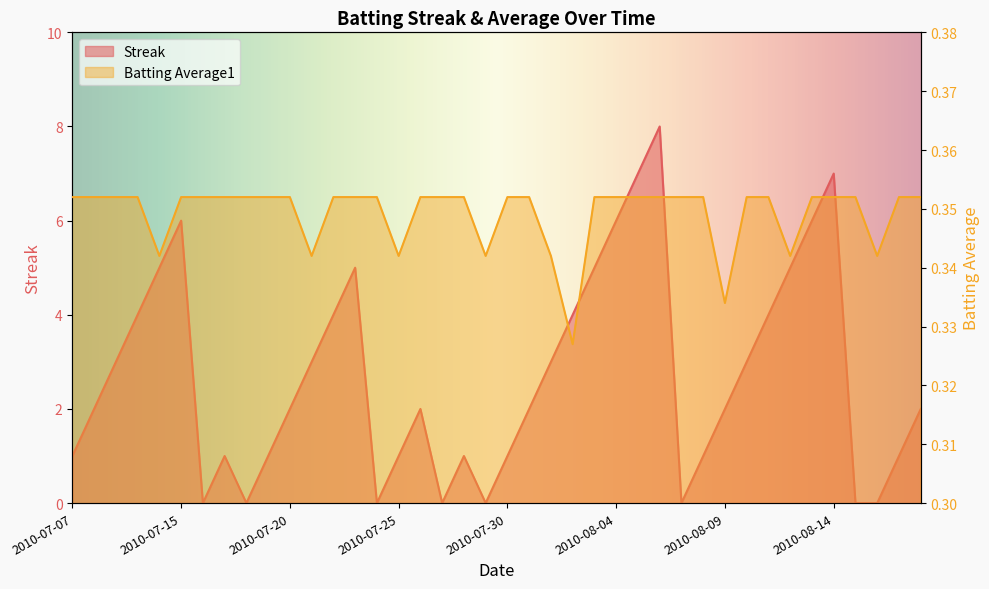

Rank the categories by Streak value from lowest to highest.

2010-07-16, 2010-07-18, 2010-07-24, 2010-07-27, 2010-07-29, 2010-08-07, 2010-08-15, 2010-08-16, 2010-07-07, 2010-07-17, 2010-07-19, 2010-07-25, 2010-07-28, 2010-07-30, 2010-08-08, 2010-08-17, 2010-07-08, 2010-07-20, 2010-07-26, 2010-07-31, 2010-08-09, 2010-08-18, 2010-07-09, 2010-07-21, 2010-08-01, 2010-08-10, 2010-07-10, 2010-07-22, 2010-08-02, 2010-08-11, 2010-07-11, 2010-07-23, 2010-08-03, 2010-08-12, 2010-07-15, 2010-08-04, 2010-08-13, 2010-08-05, 2010-08-14, 2010-08-06